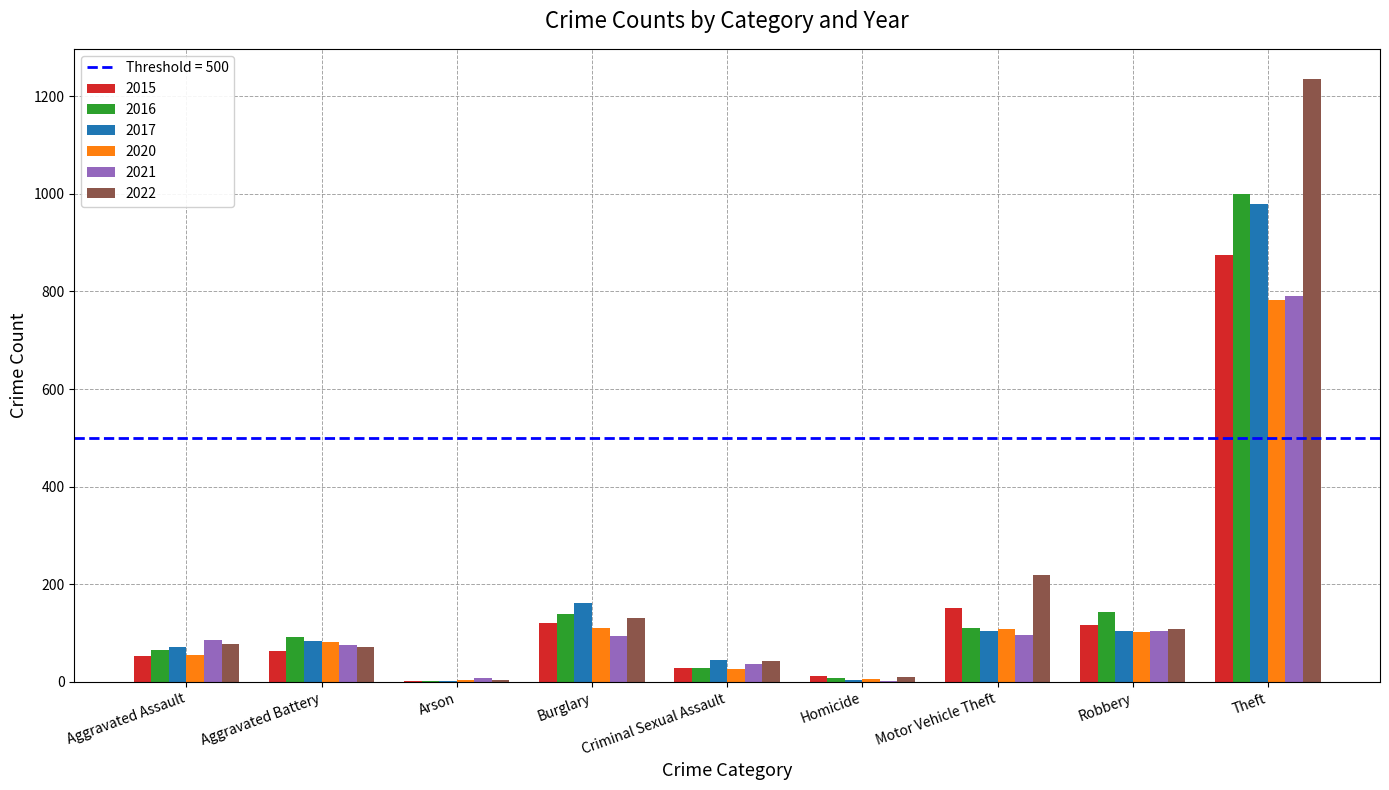

What is the sum of all 2020 values?

1277